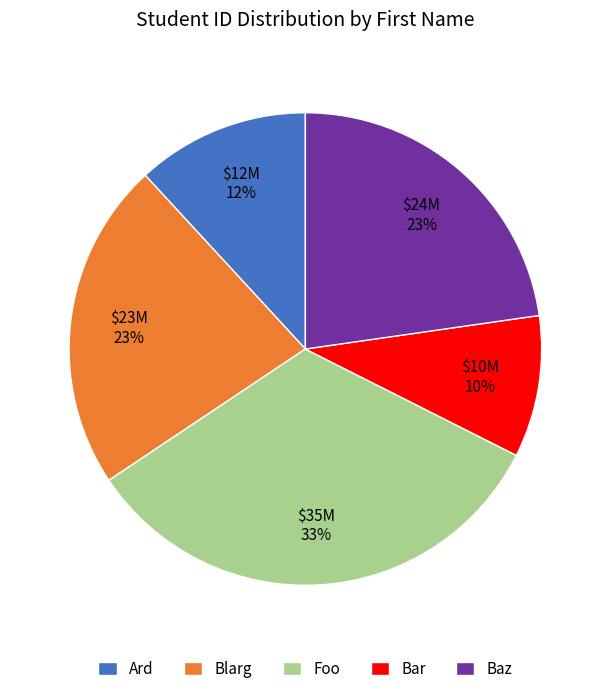

Combined, do Baz and Foo account for over 50%?

Yes